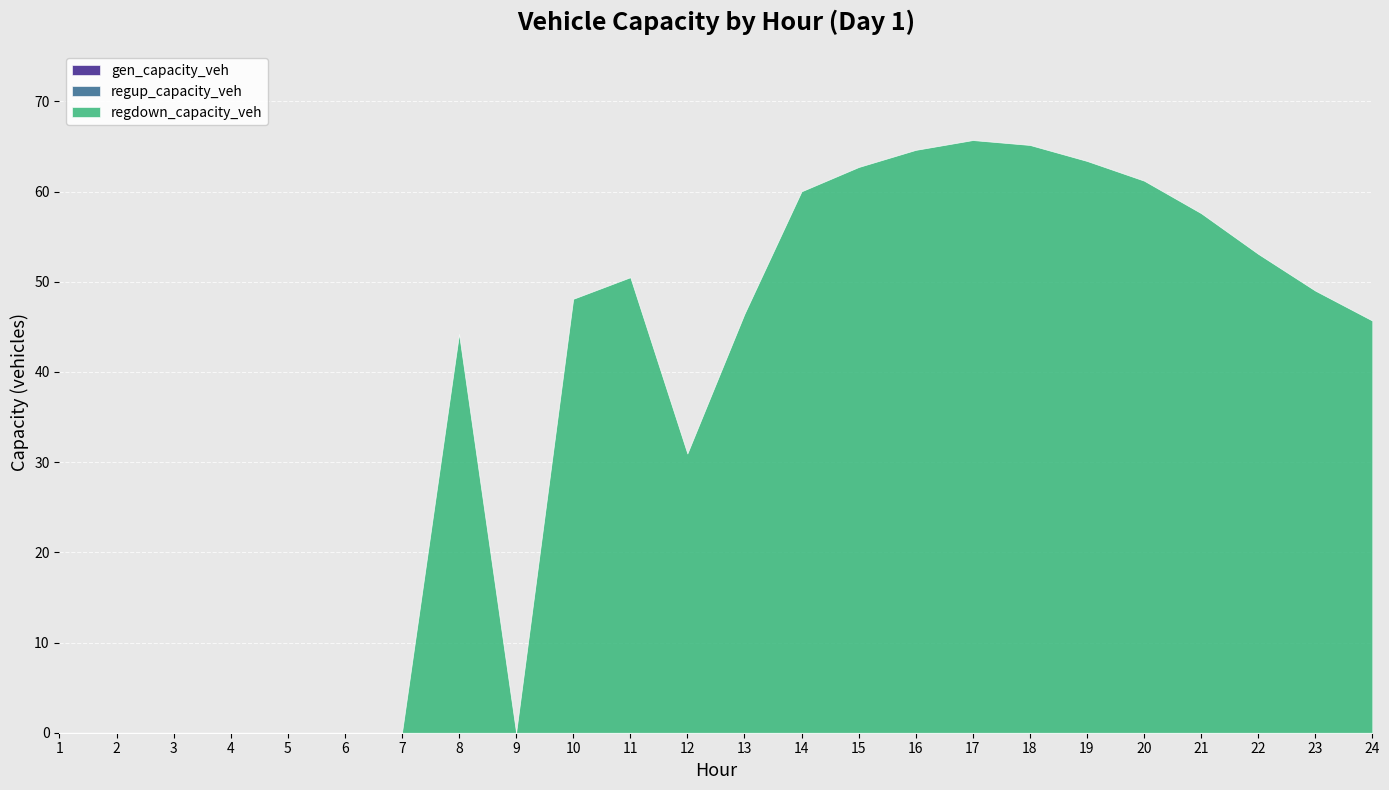

At 3, list the series in order from smallest to largest.

gen_capacity_veh, regup_capacity_veh, regdown_capacity_veh